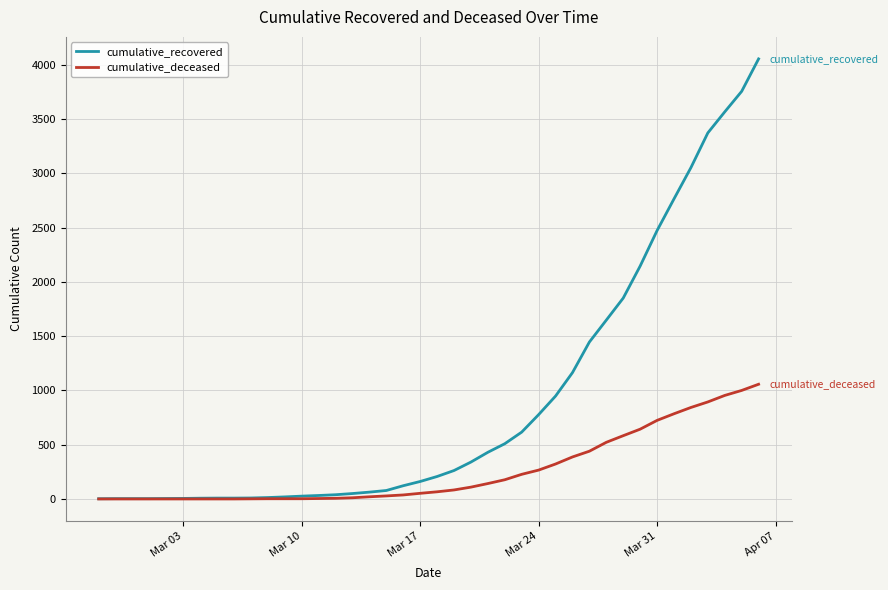

Which series has the largest range (max minus min)?

cumulative_recovered